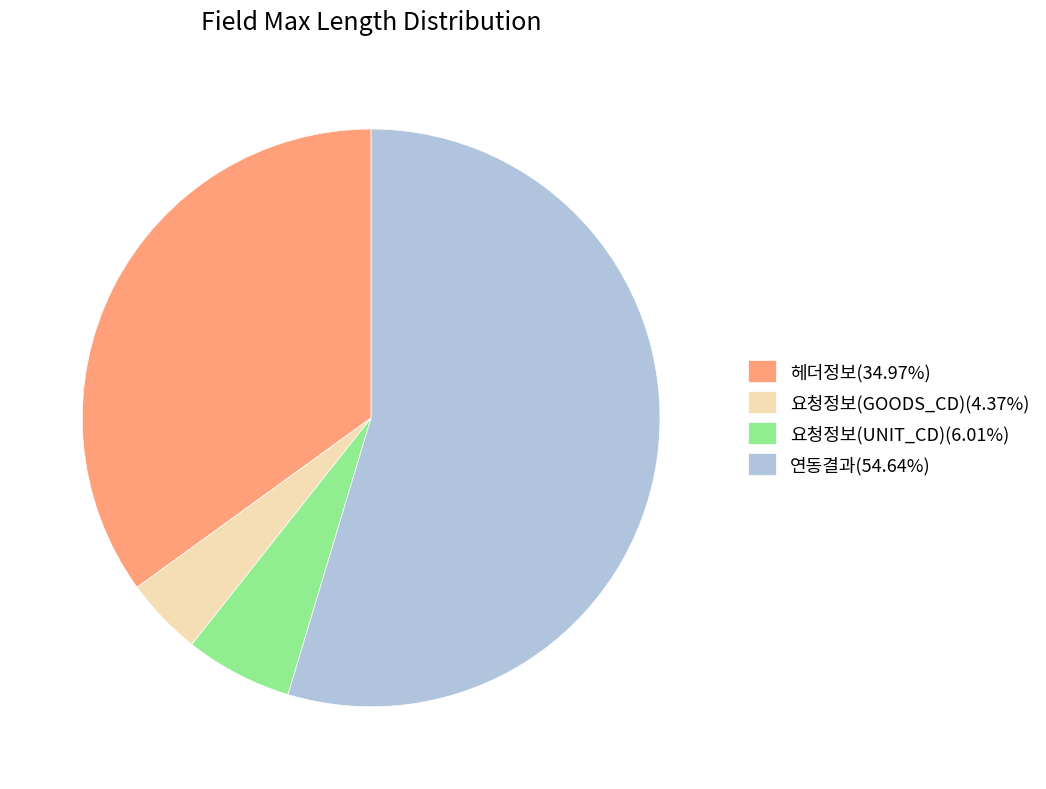

Approximately how many times larger is the value at 헤더정보(34.97%) compared to 연동결과(54.64%)?

0.6